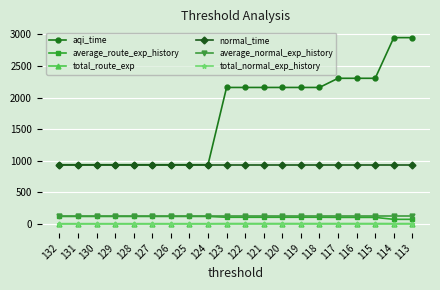

True or false: normal_time and total_normal_exp_history cross at least once.

False